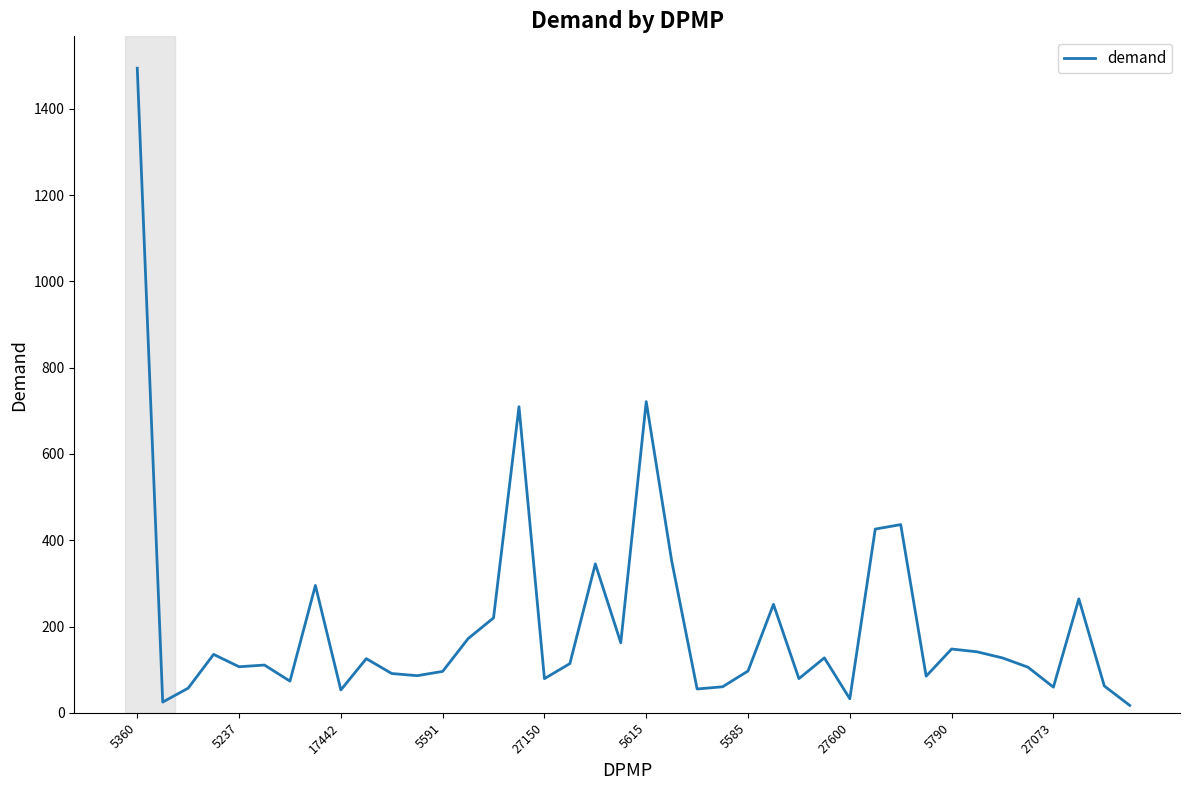

What is the difference between the maximum and minimum values?

1476.6